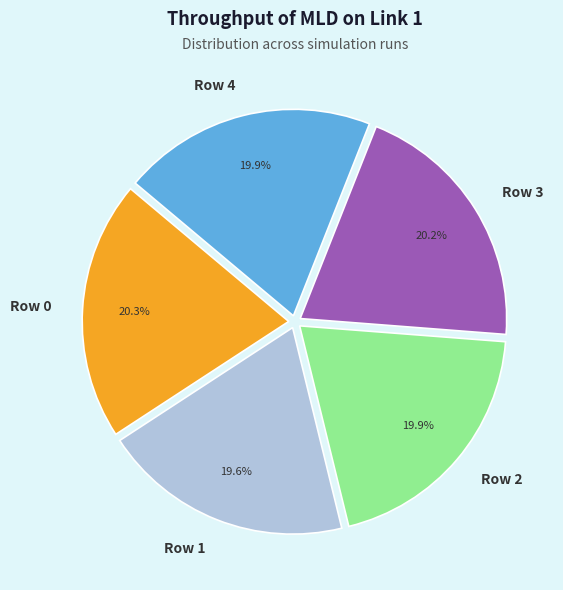

To the nearest percent, what is the difference between the largest and smallest slice percentages?

1%